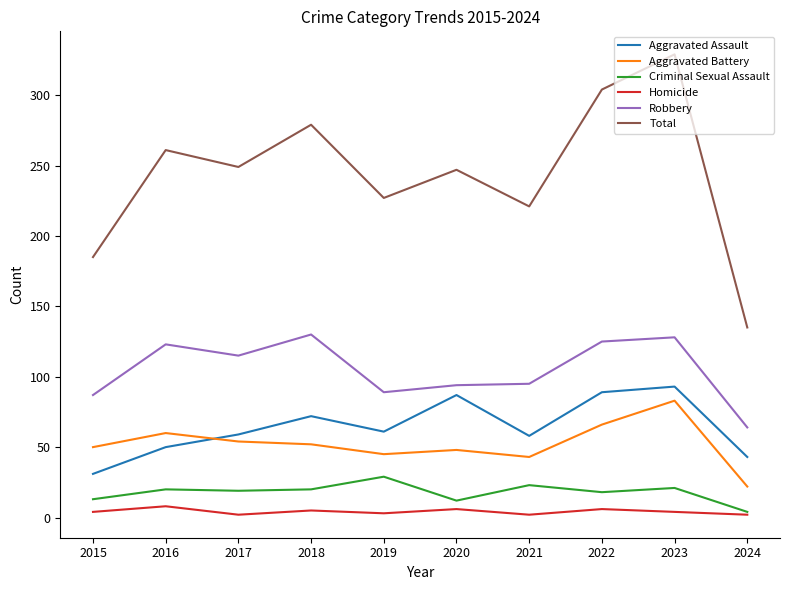

Which series has the largest total across all categories?

Total